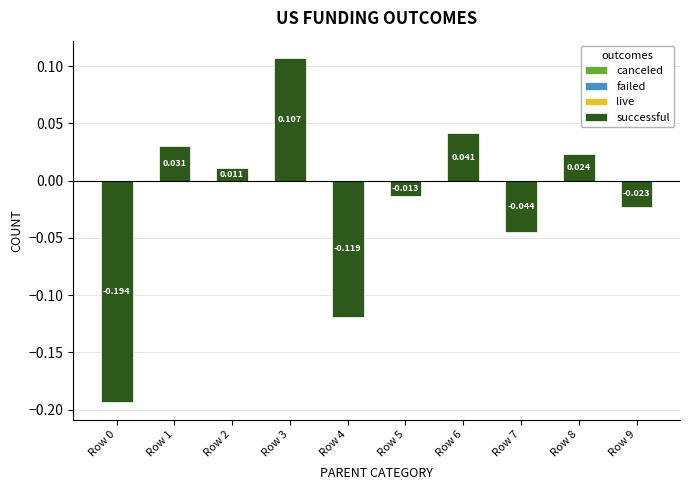

How many groups of bars are there?

10